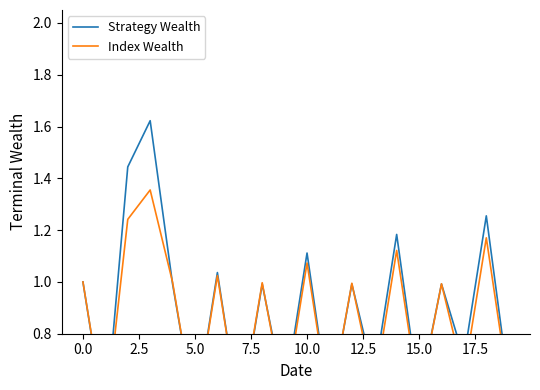

Rank the series by their maximum value, from highest to lowest.

Strategy Wealth, Index Wealth